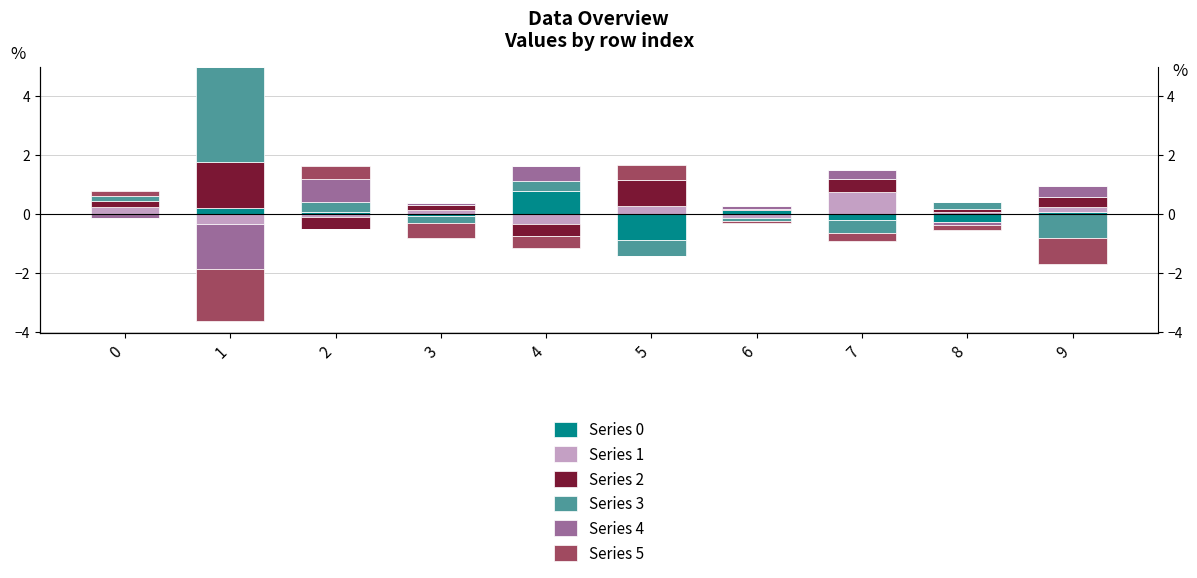

At which label is Series 1 closest to 0?

1